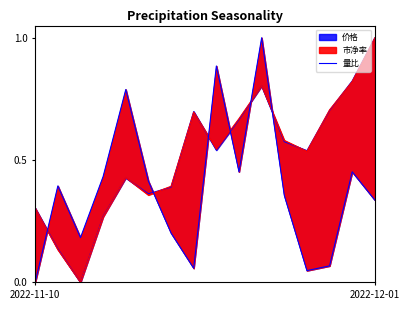

What is the label of the 7th point from the right?

9